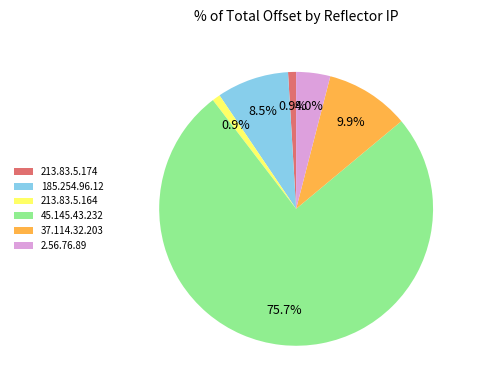

To the nearest percent, what is the difference between the 213.83.5.164 and 2.56.76.89 slice percentages?

3%